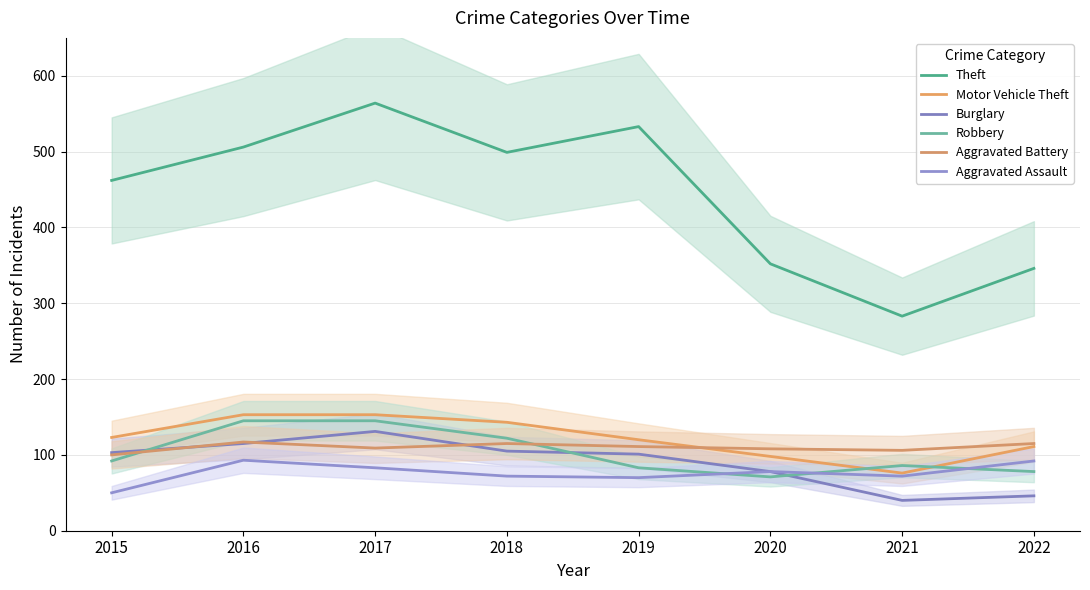

Rank the categories by Aggravated Battery value from highest to lowest.

2016, 2018, 2022, 2019, 2017, 2020, 2021, 2015